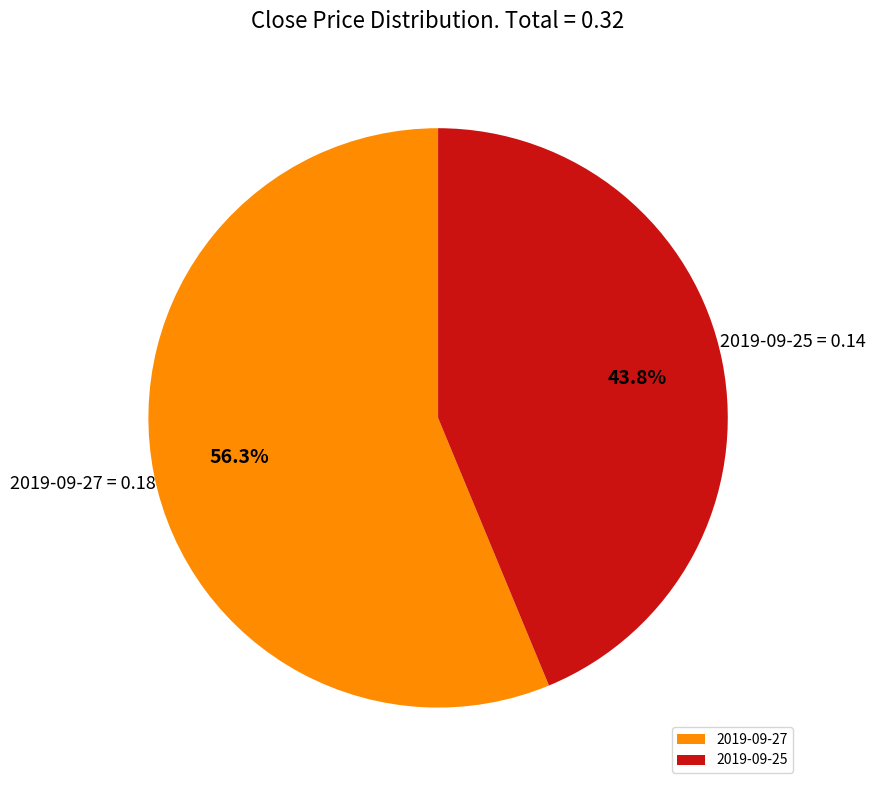

Rank the categories by value from highest to lowest.

2019-09-27, 2019-09-25